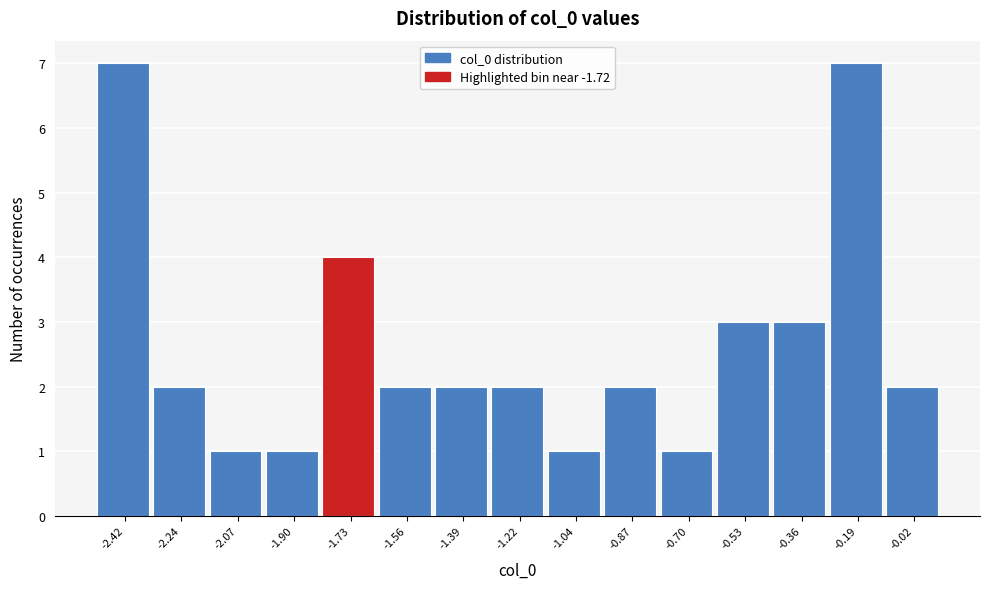

Reading left to right, transcribe this chart: for each bar, give the range it covers on the x-axis and its height. Neither the bar edges nor the heights are printed on the chart, so give them approximately, as read against the axes.

-2.50 to -2.34: 7
-2.34 to -2.16: 2
-2.16 to -1.98: 1
-1.98 to -1.82: 1
-1.82 to -1.64: 4
-1.64 to -1.48: 2
-1.48 to -1.30: 2
-1.30 to -1.12: 2
-1.12 to -0.96: 1
-0.96 to -0.78: 2
-0.78 to -0.62: 1
-0.62 to -0.44: 3
-0.44 to -0.28: 3
-0.28 to -0.10: 7
-0.10 to 0.08: 2